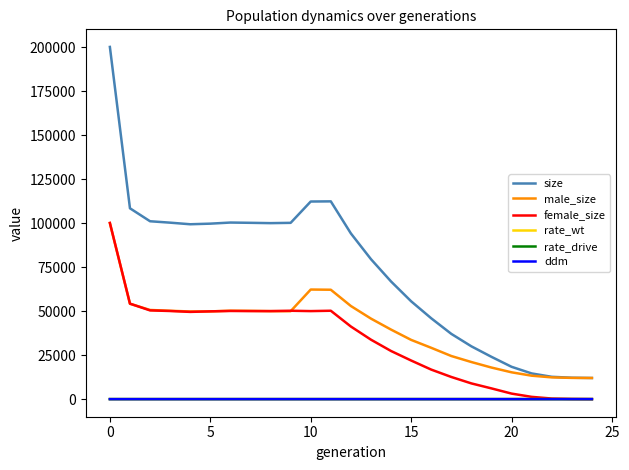

What are all the series names shown in the legend?

size, male_size, female_size, rate_wt, rate_drive, ddm